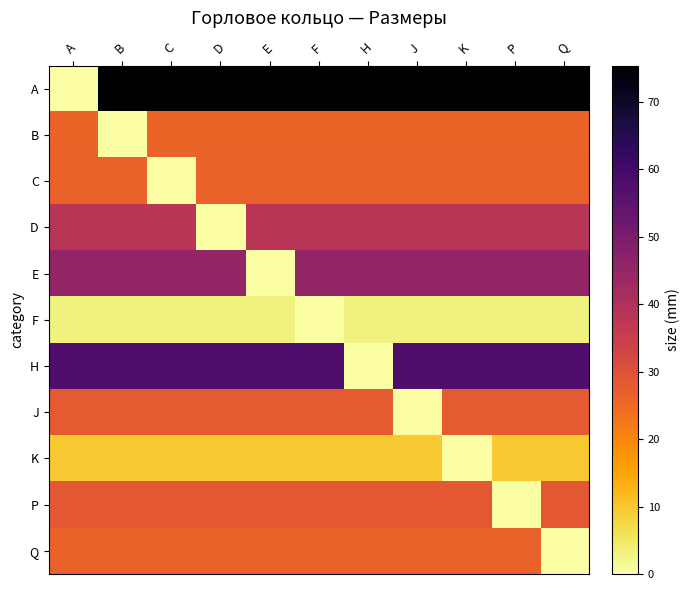

Which series has the largest total across all categories?

A